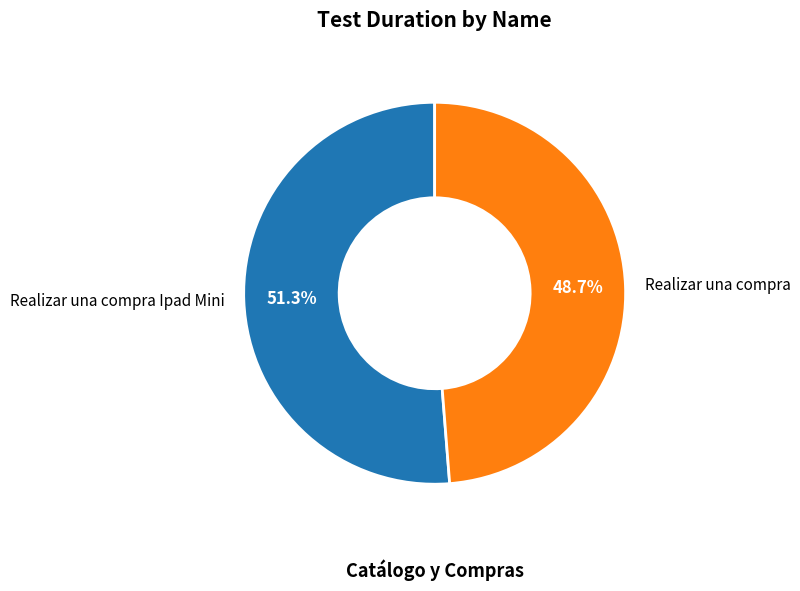

Which category accounts for the majority?

Realizar una compra Ipad Mini